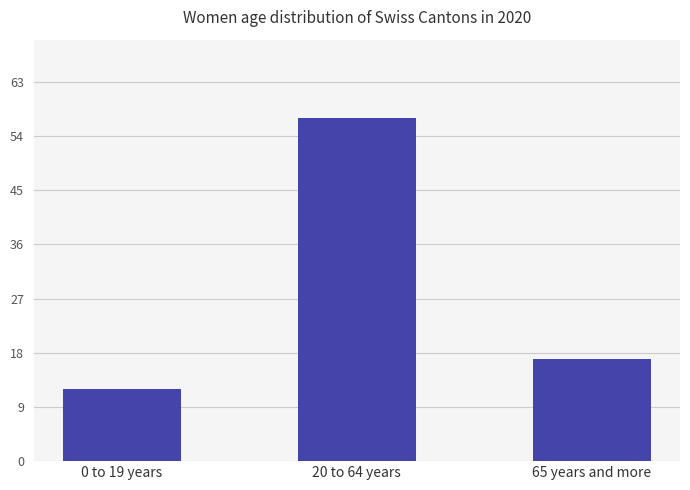

How many series are shown in this chart?

1